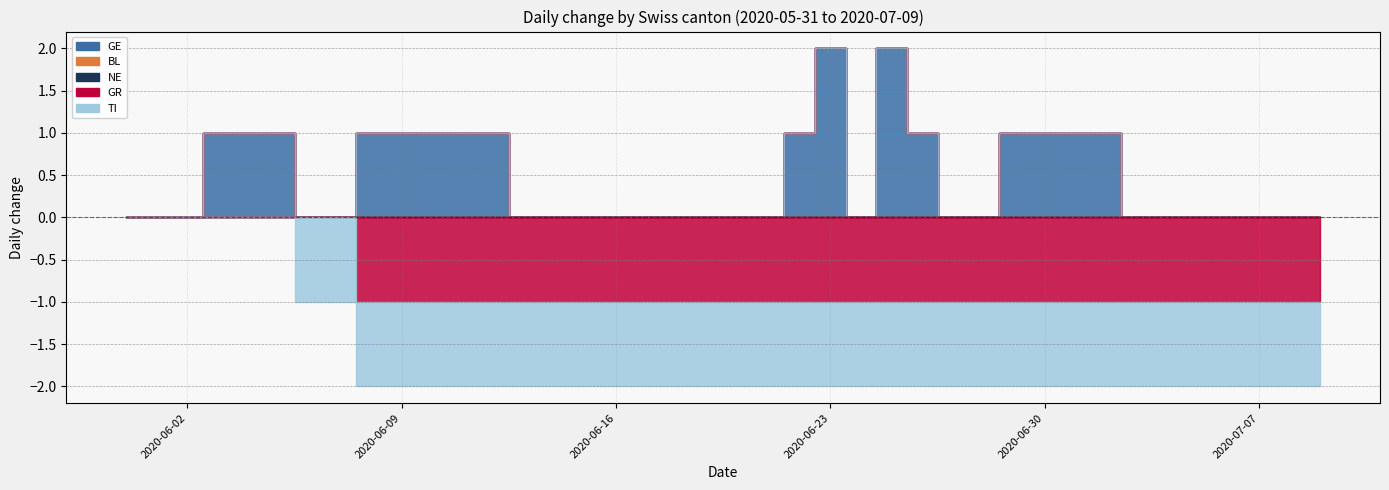

True or false: GR and GE cross at least once.

False